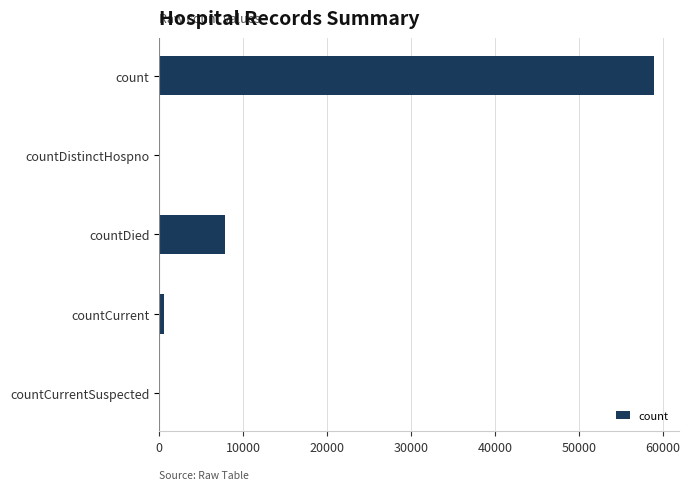

At which label is the value closest to 29458?

countDied